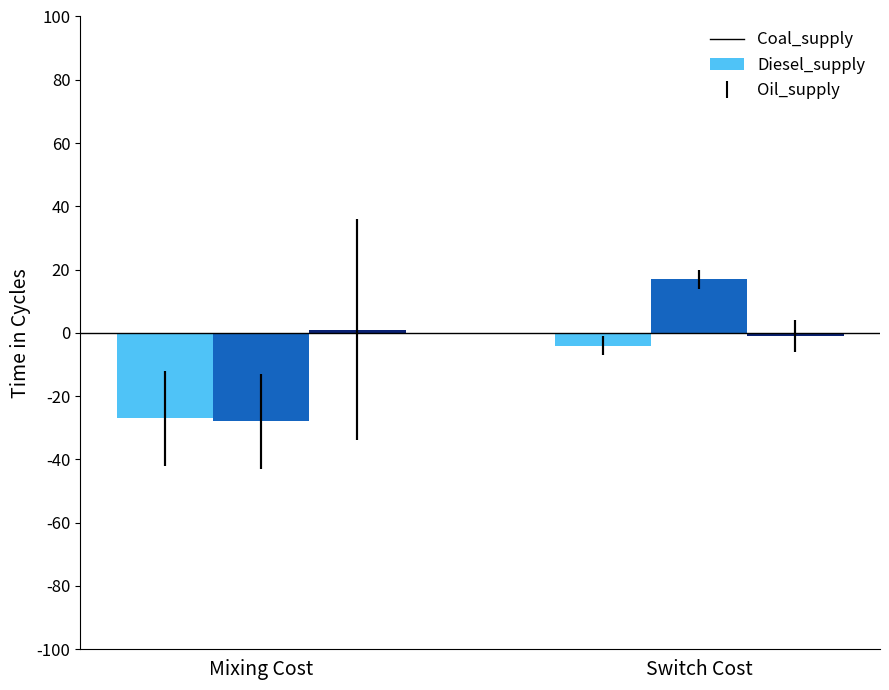

What is the maximum value shown in the chart?

17